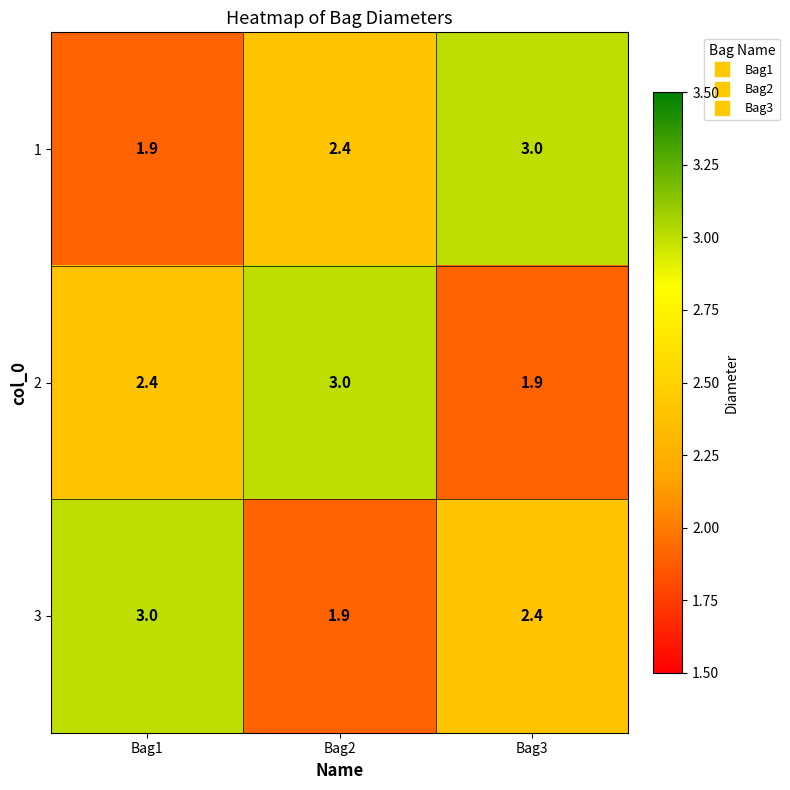

The value of 2 at Bag3 is 1.9. True or false?

True